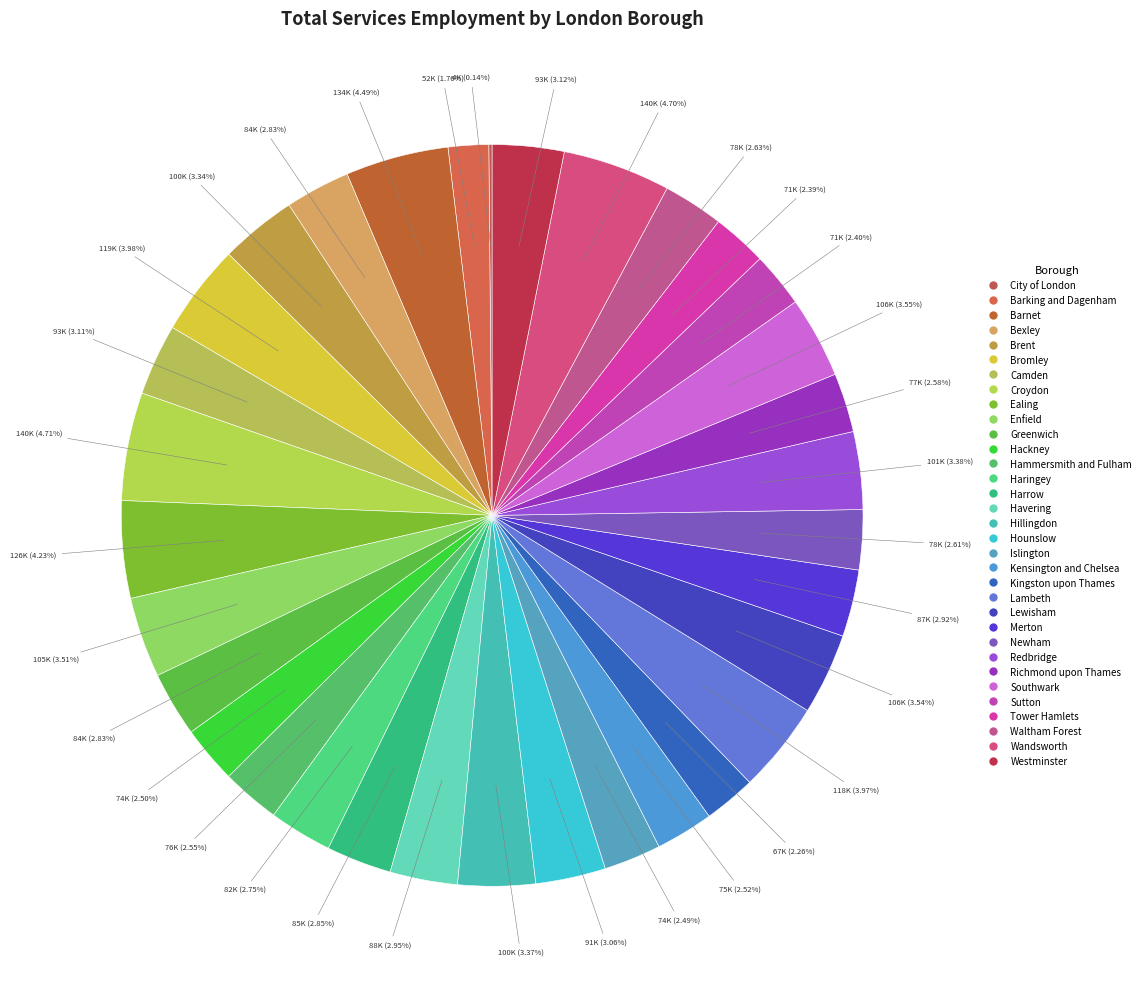

Is there any slice that represents more than half of the pie?

No